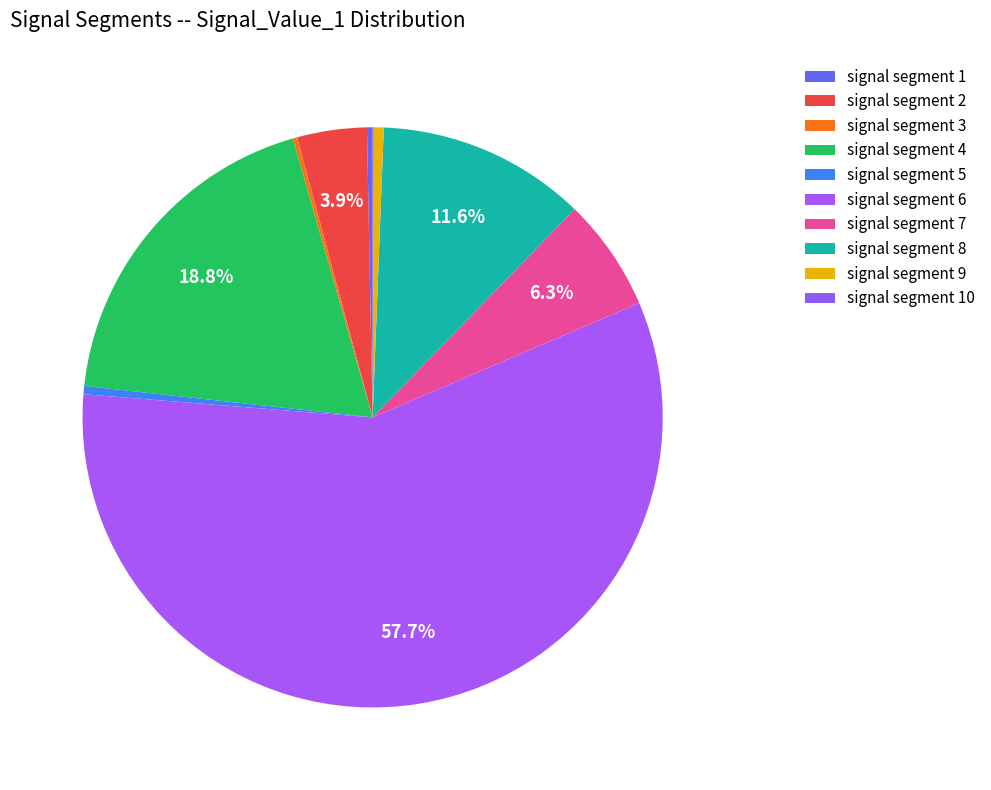

The signal segment 6 slice represents 58% of the pie. True or false?

True